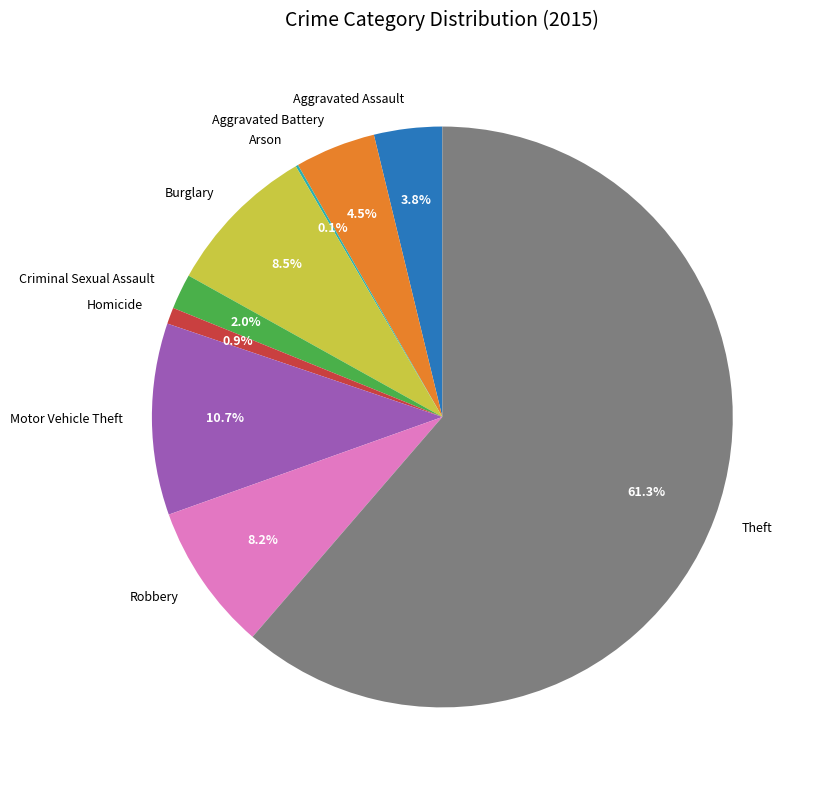

Which slice is the largest?

Theft